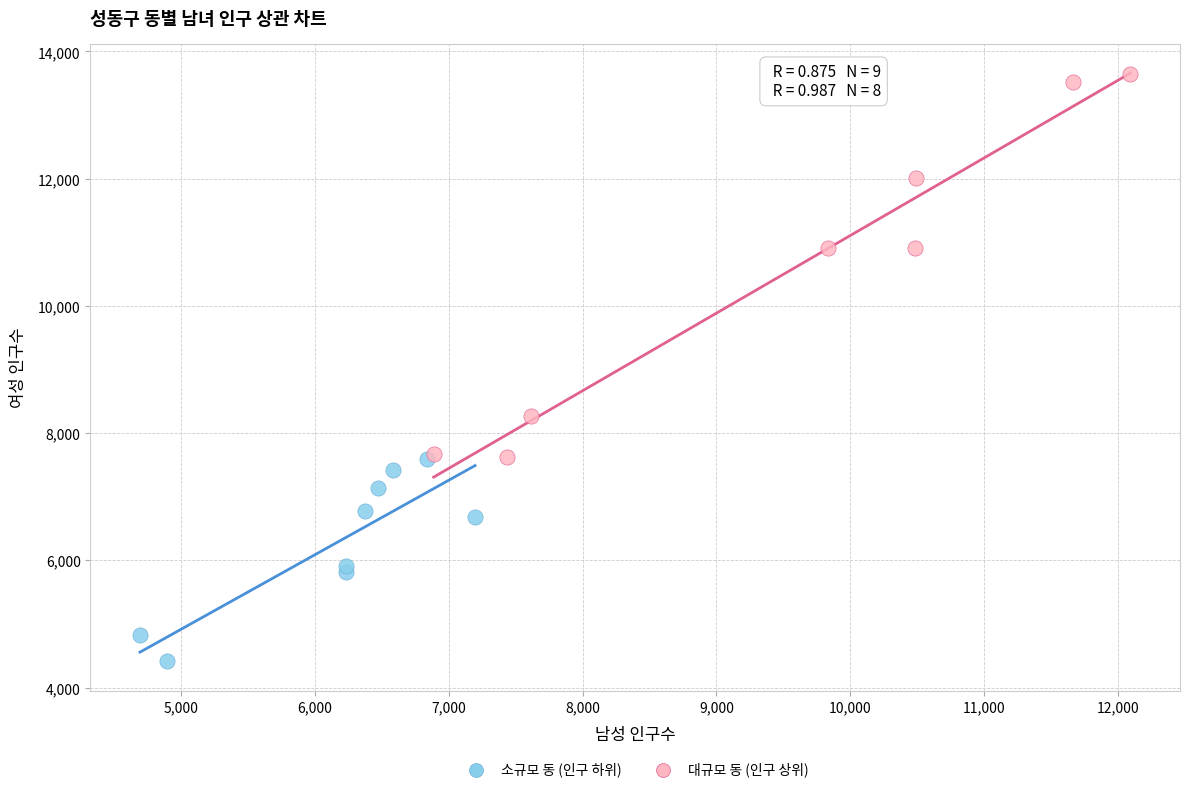

What are all the series names shown in the legend?

소규모 동 (인구 하위), 대규모 동 (인구 상위)